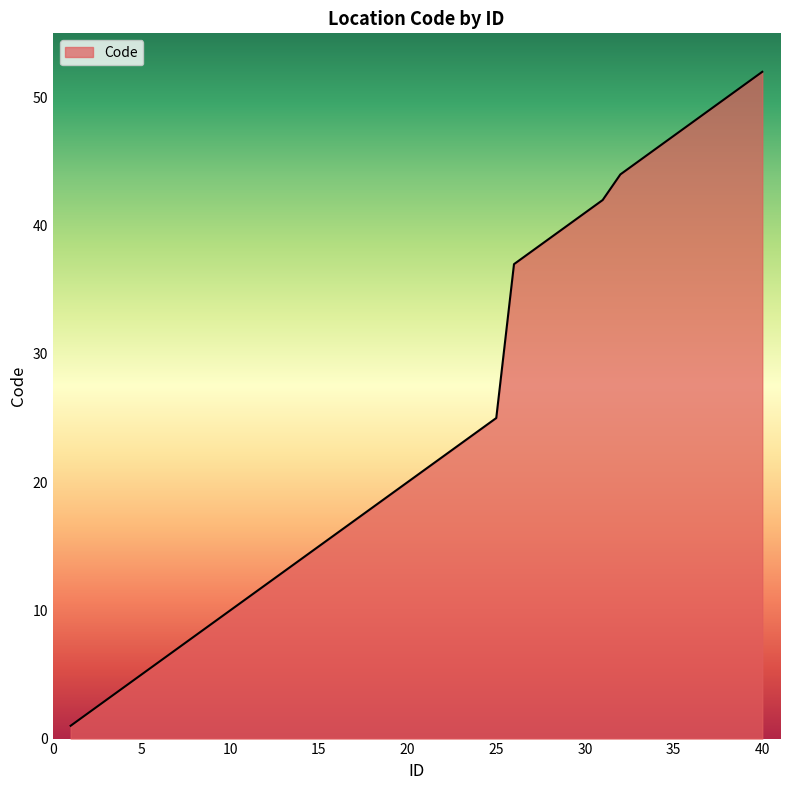

What is the smallest value displayed?

1